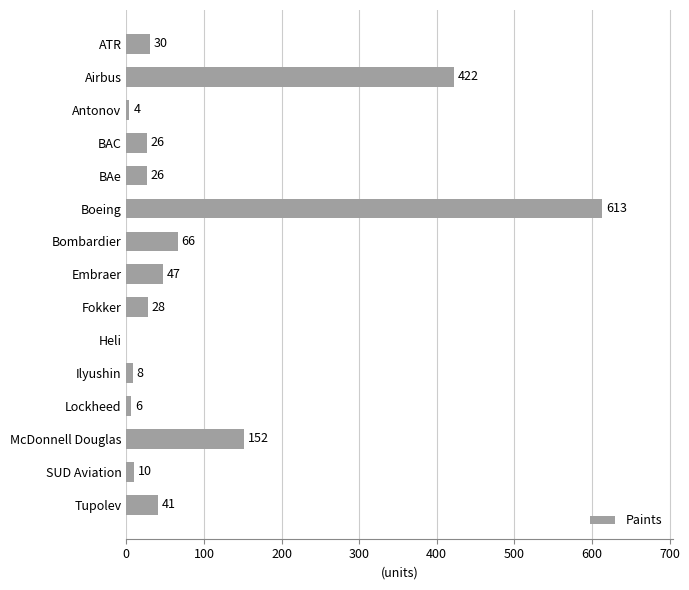

At which label is the value closest to 306?

Airbus